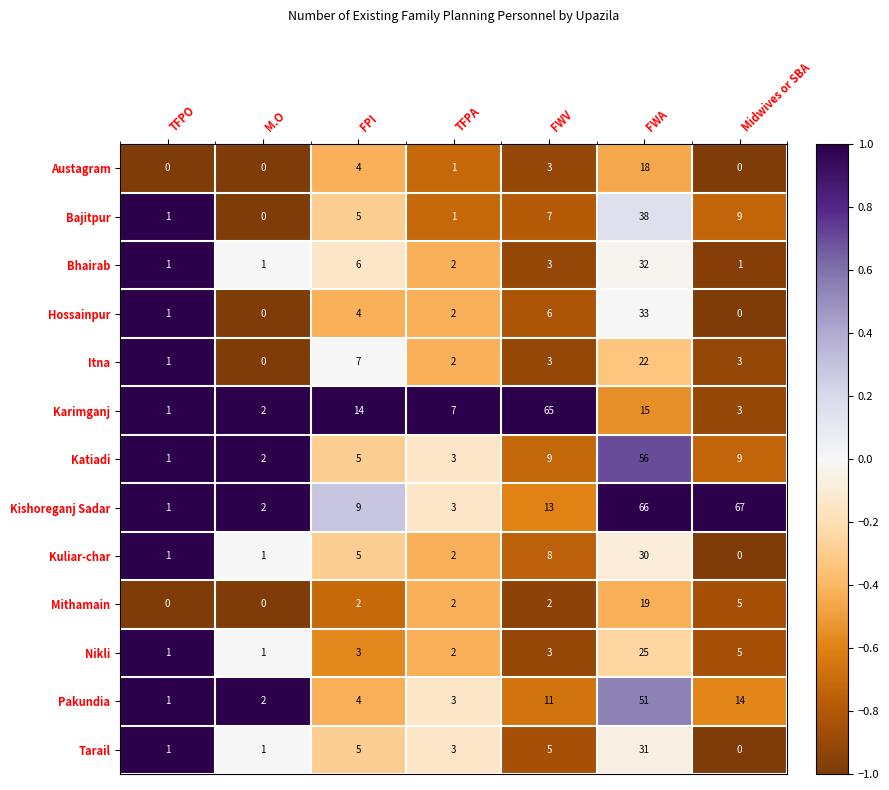

At FWA, list the series in order from largest to smallest.

Kishoreganj Sadar, Katiadi, Pakundia, Bajitpur, Hossainpur, Bhairab, Tarail, Kuliar-char, Nikli, Itna, Mithamain, Austagram, Karimganj